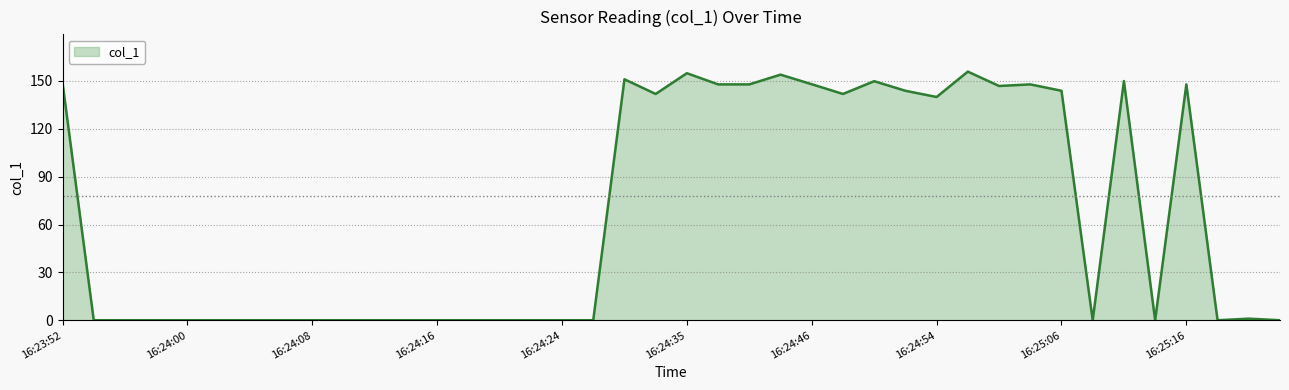

How many categories are shown in the chart?

40